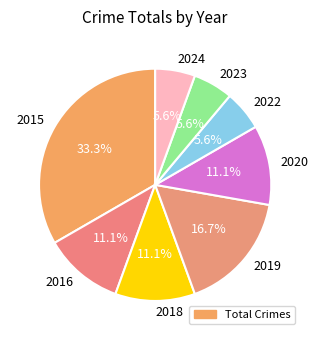

To the nearest percent, what is the average slice percentage?

12%